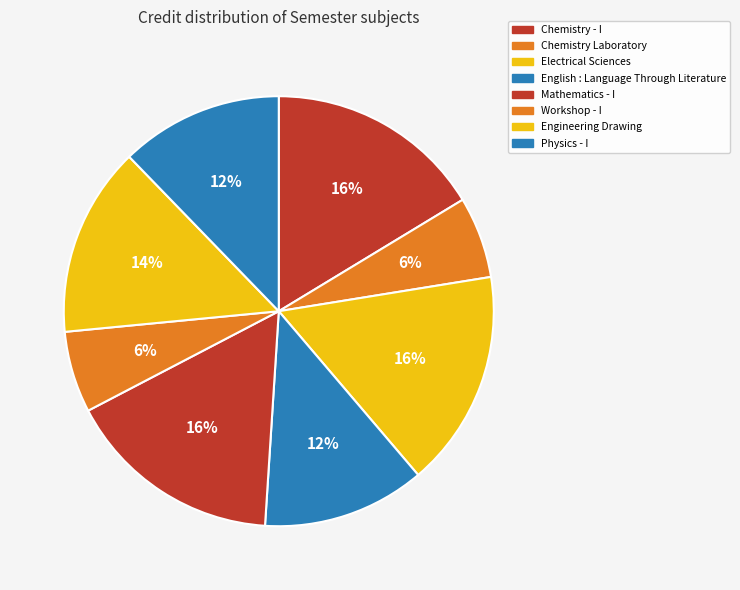

Which slice is the largest?

Chemistry - I